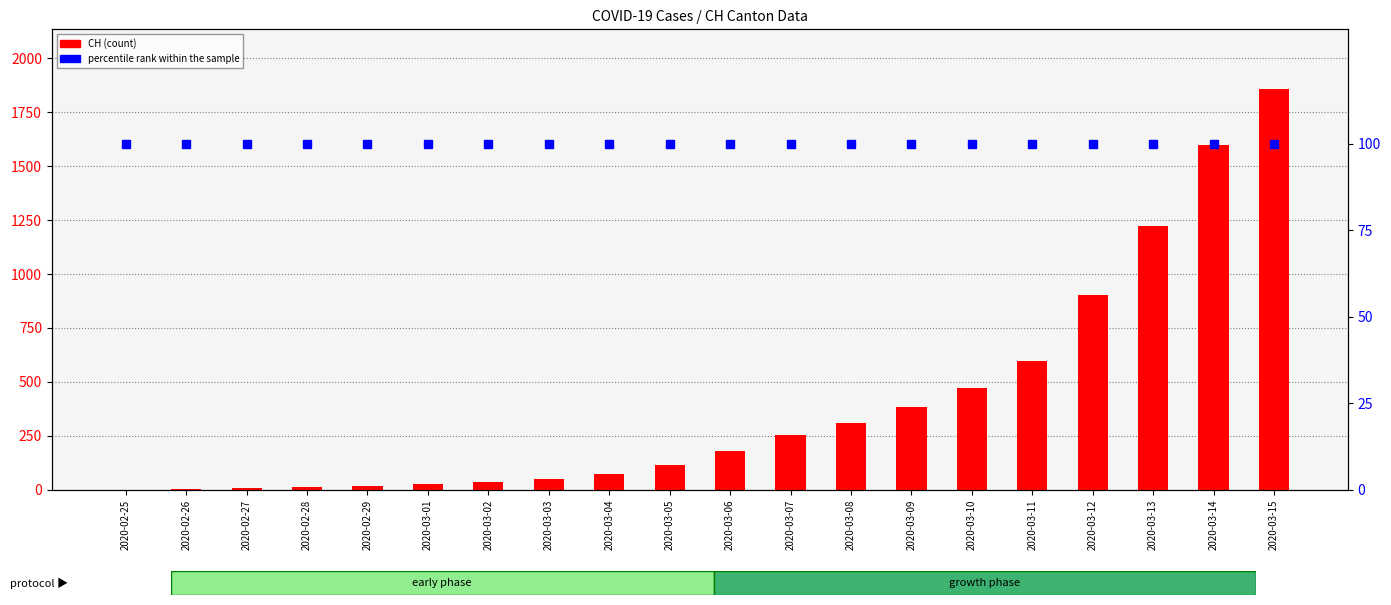

Rank the series by their average value, from highest to lowest.

CH, percentile rank within the sample